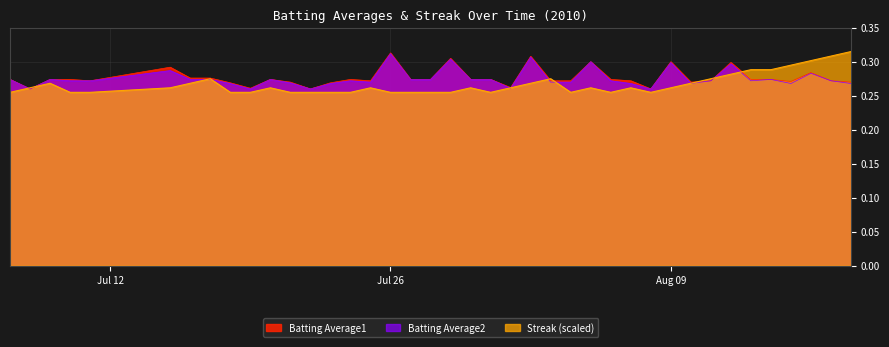

Which label corresponds to the smallest value in the chart?

2010-07-07